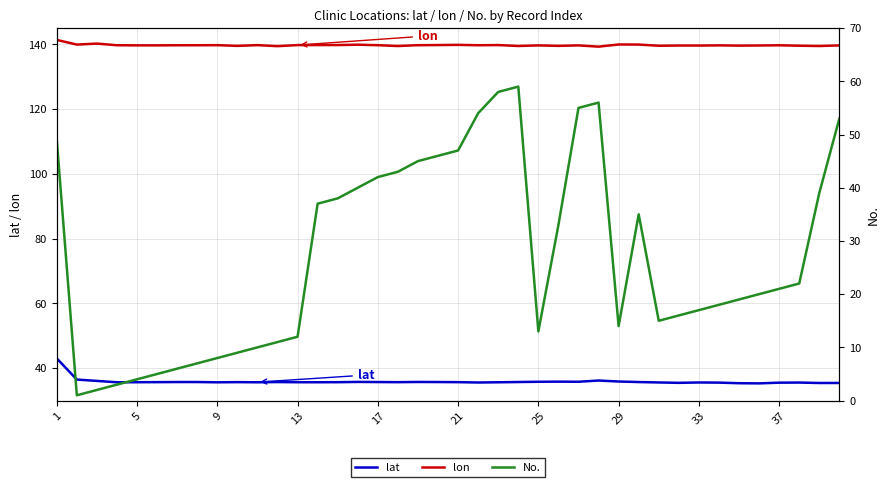

At how many categories does at least one series exceed 133?

40